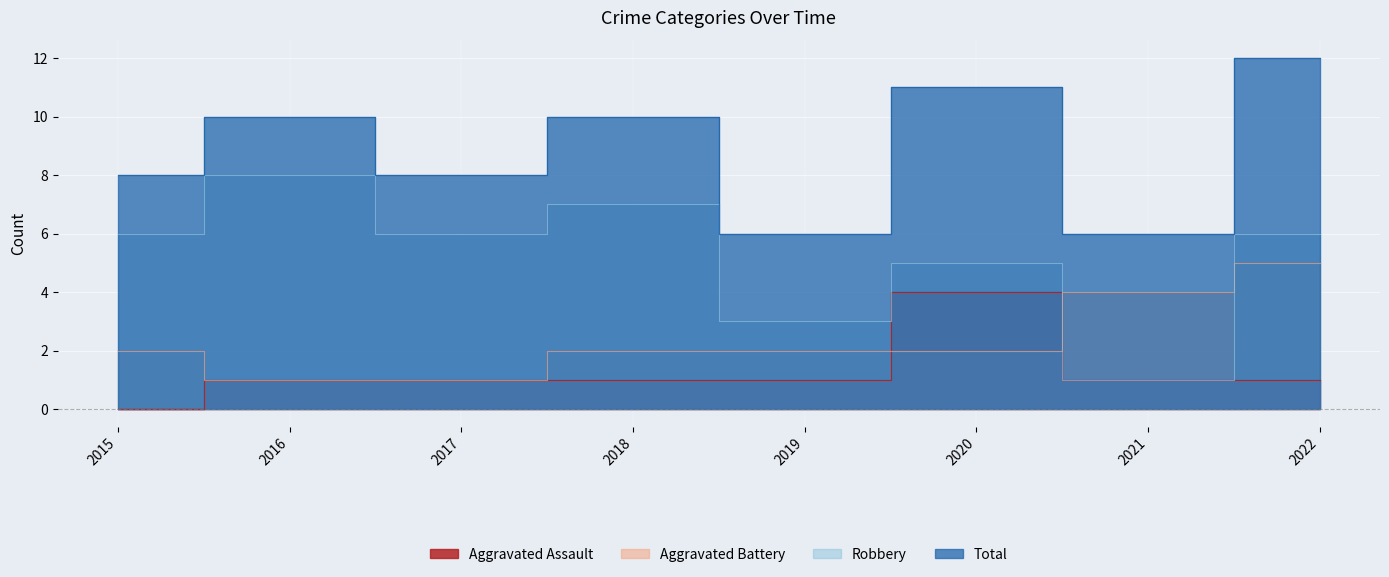

What is the value of the Total point at the 1st from the left?

8